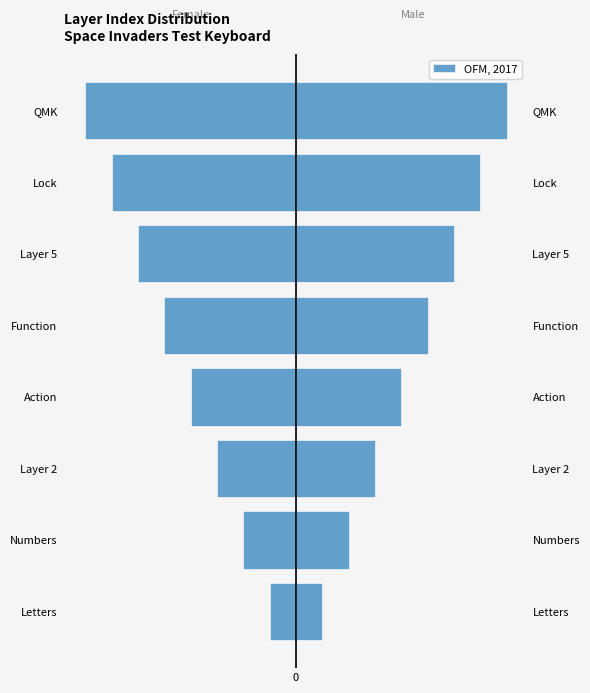

Are the bars horizontal?

Yes